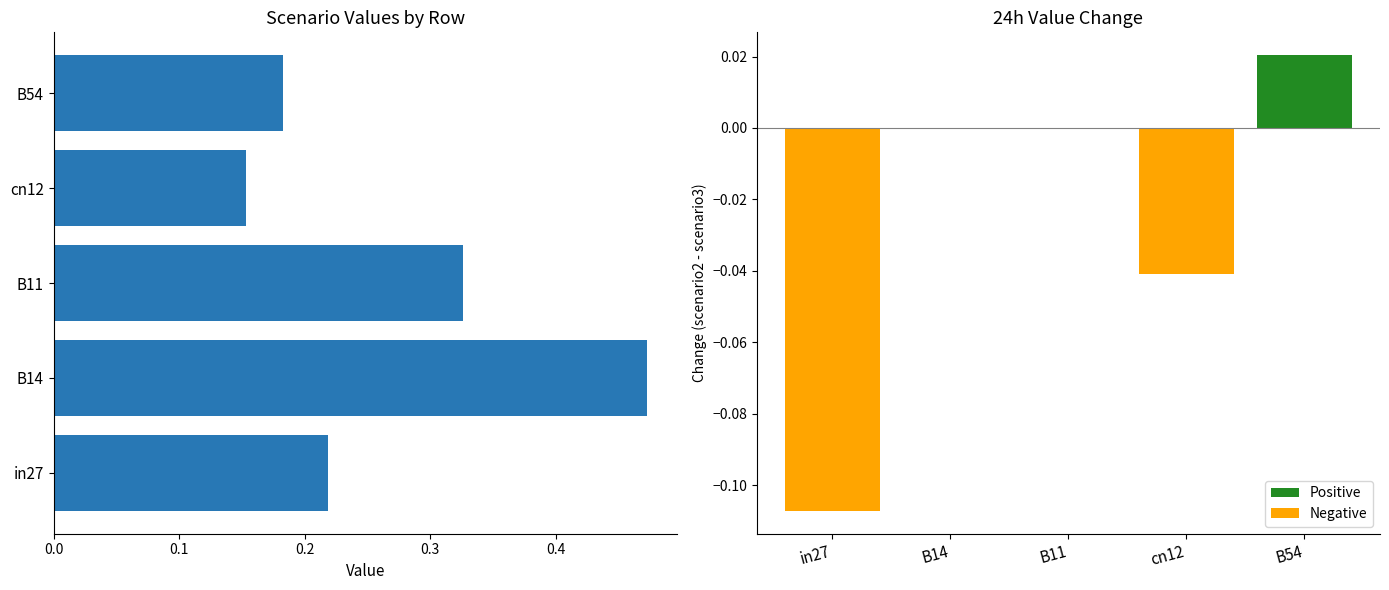

Is the value of Value Change at cn12 greater than the value of job605_scenario2_1256 at in27?

No